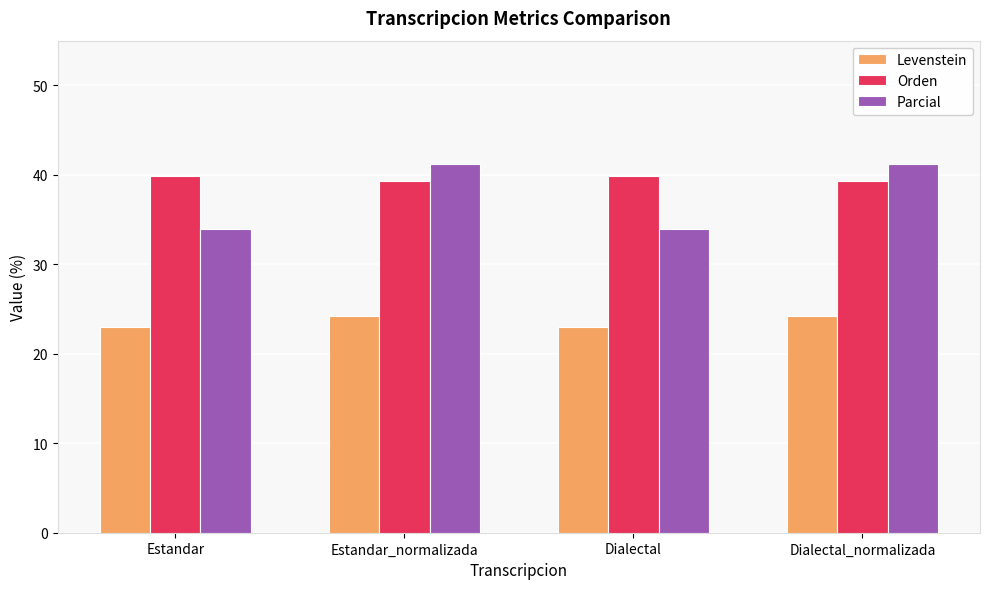

Read the Orden value at Dialectal_normalizada.

39.3